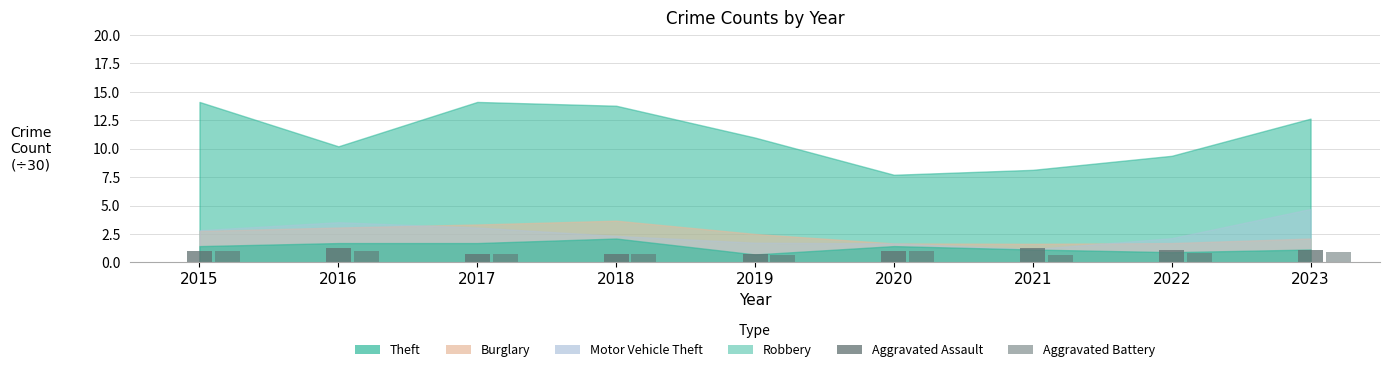

What is the difference between the second highest and second lowest values in the Aggravated Battery series?

0.4